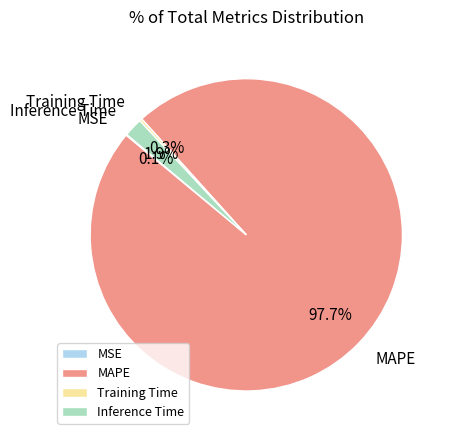

Which category has the biggest portion of the pie?

MAPE